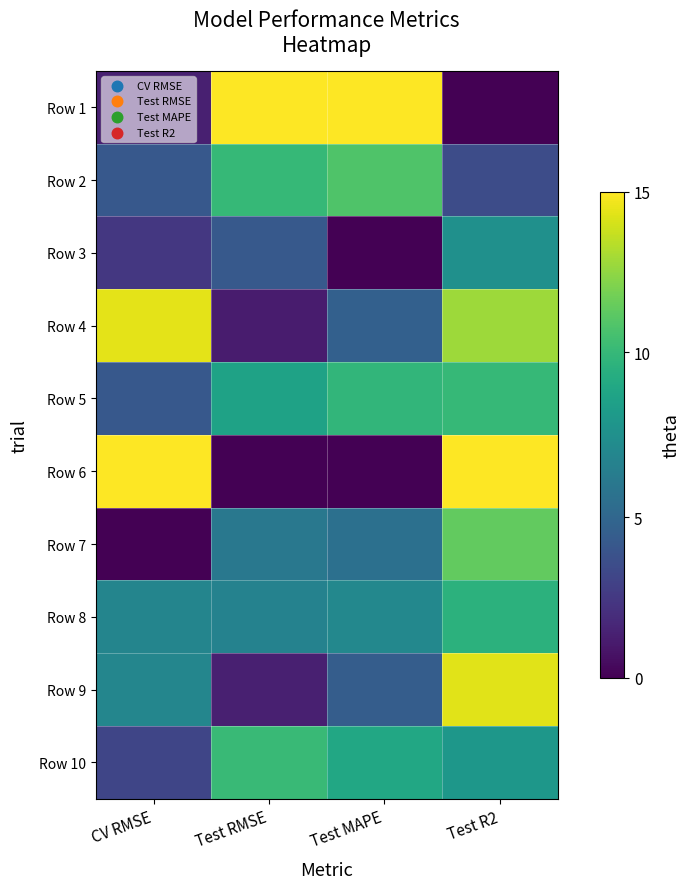

At which category is the sum across all series the highest?

Test R2